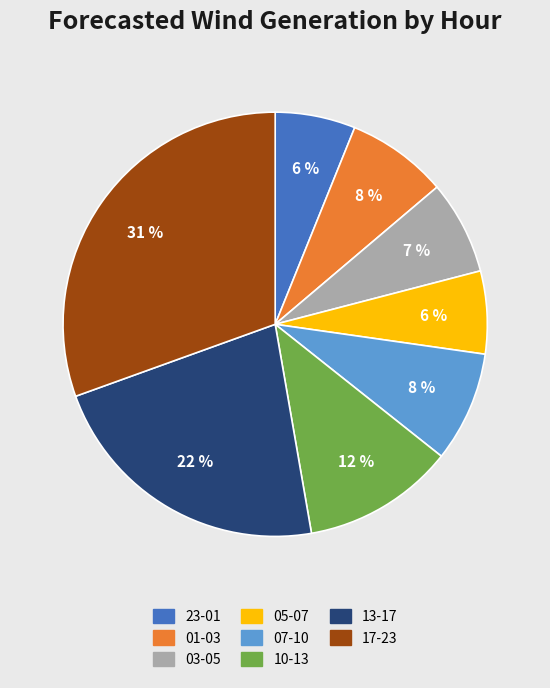

To the nearest percent, what portion does 10-13 represent?

12%